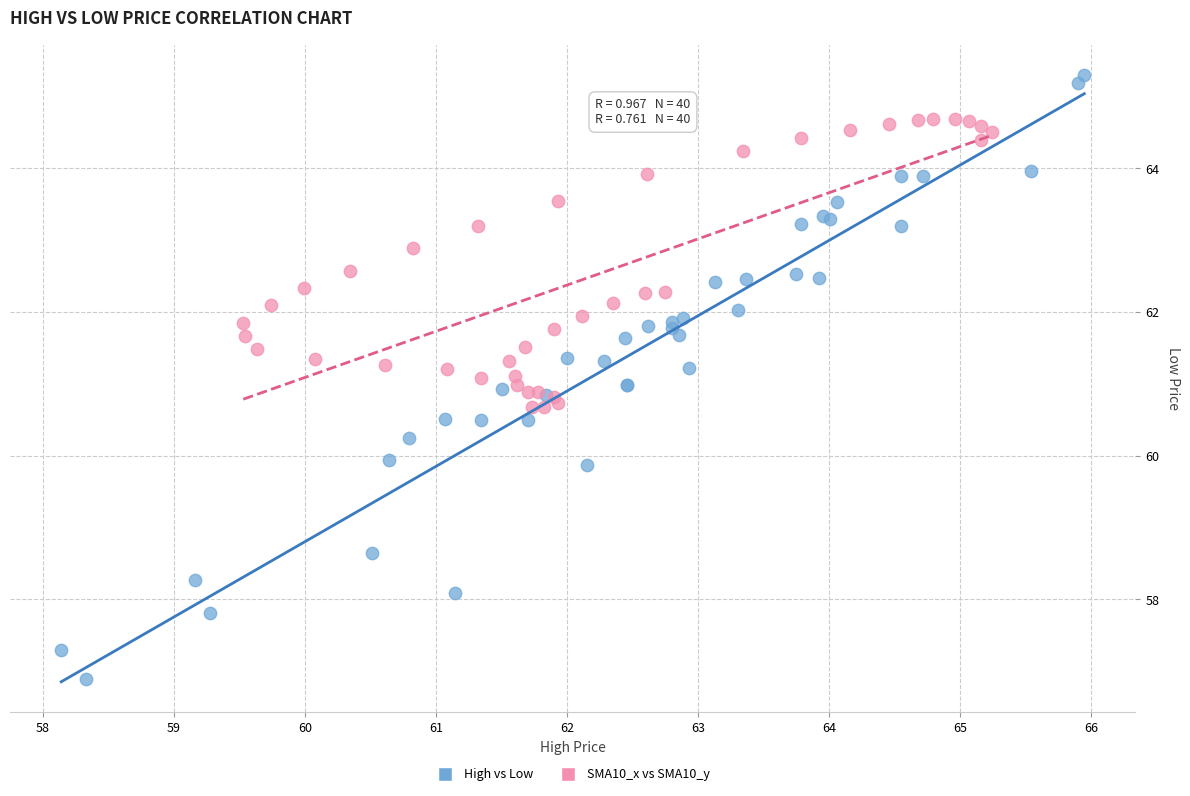

Which series has the largest Y range (max minus min)?

High vs Low